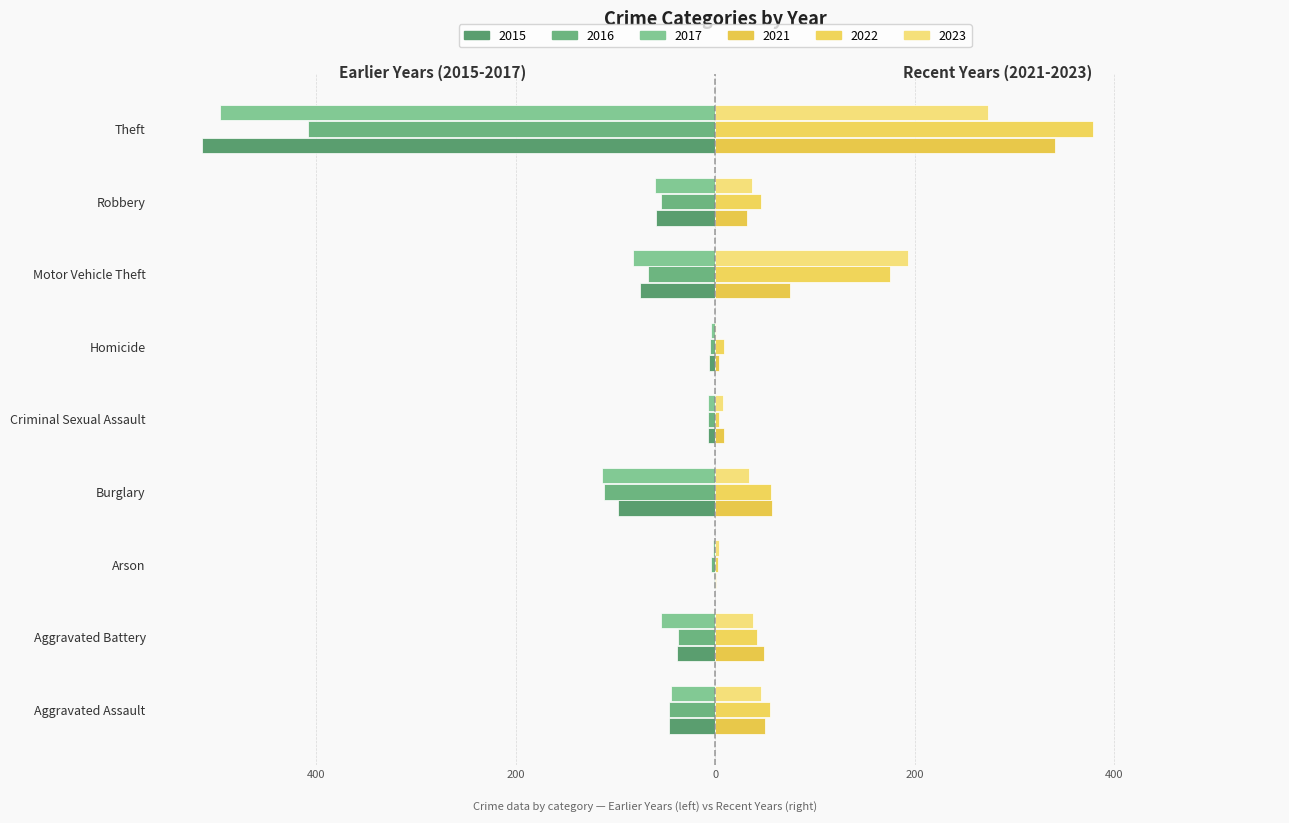

What is the label of the 6th bar from the right?

Burglary